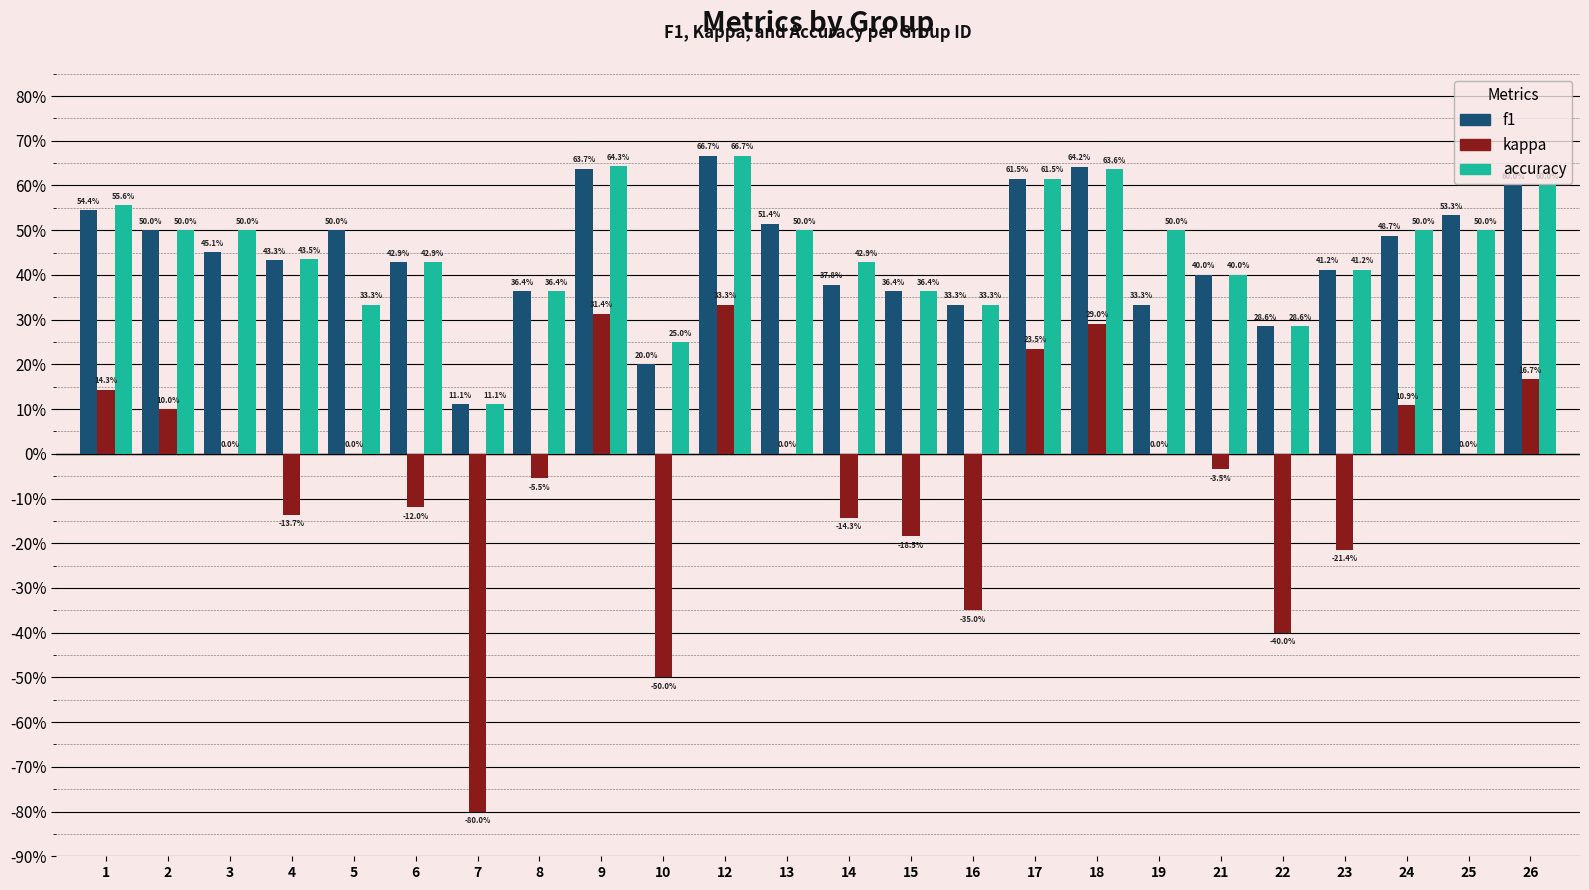

What are all the series names shown in the legend?

f1, kappa, accuracy